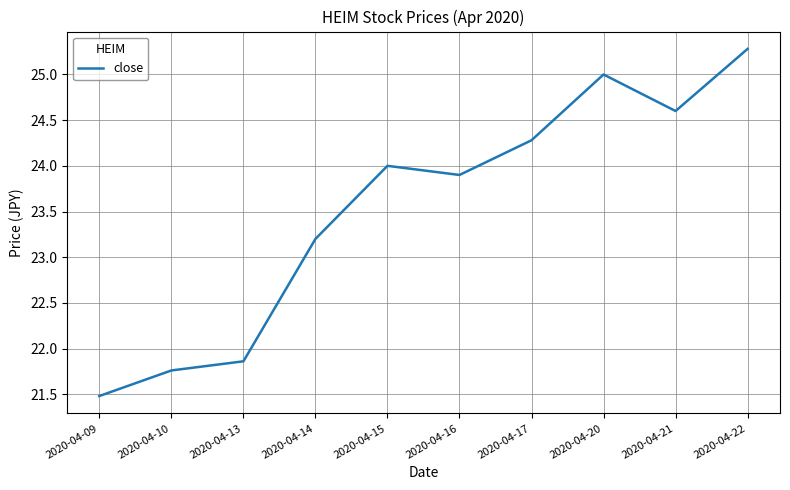

Which label corresponds to the largest value in the chart?

2020-04-22